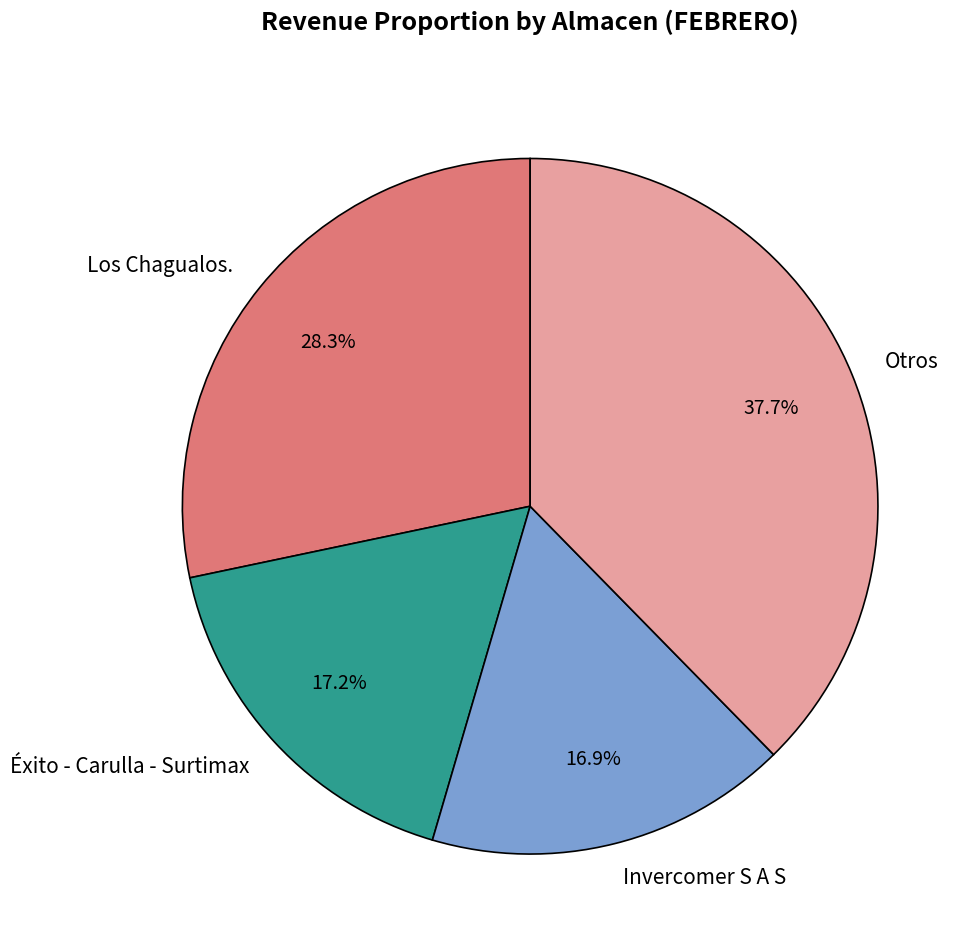

What is the largest slice in the pie chart?

Otros